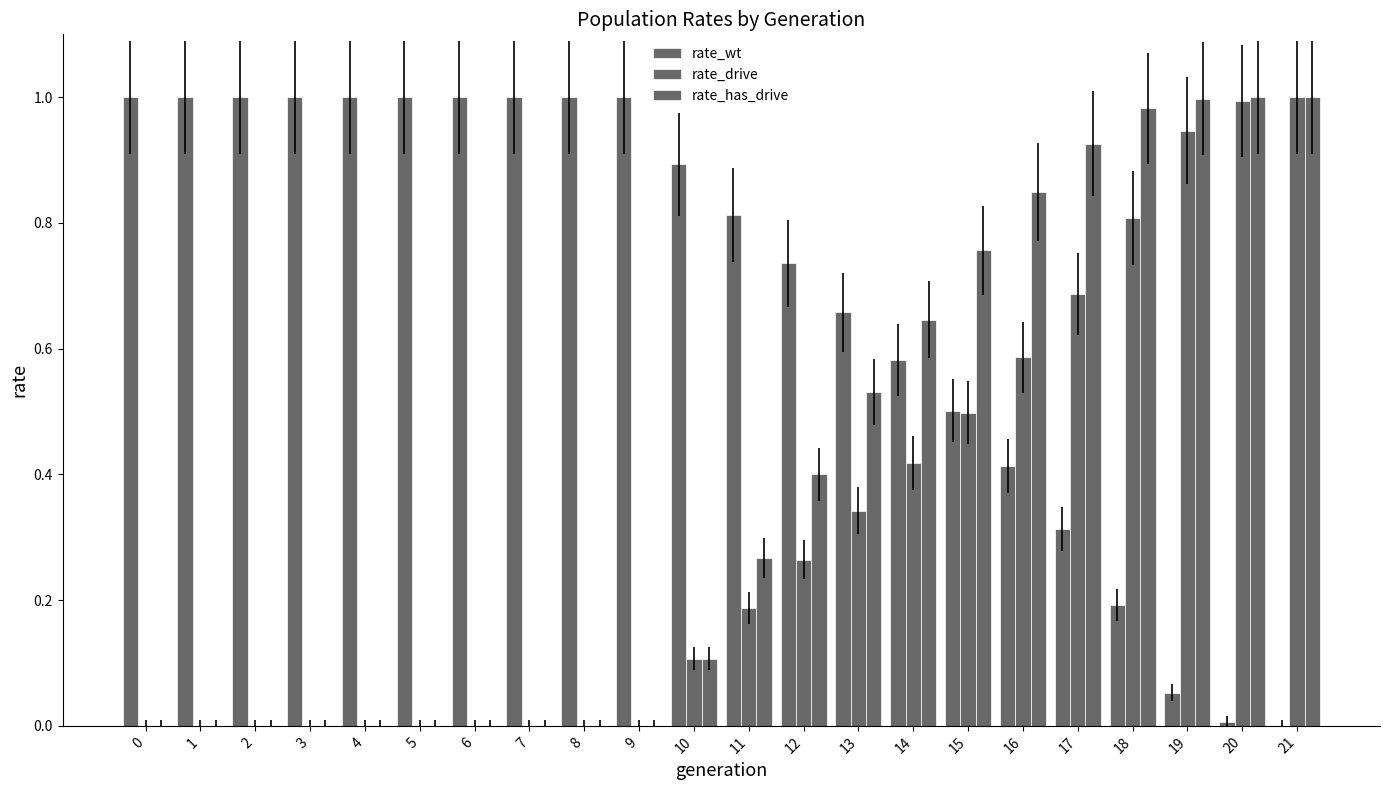

Which series changed the most between 1 and 9?

rate_wt